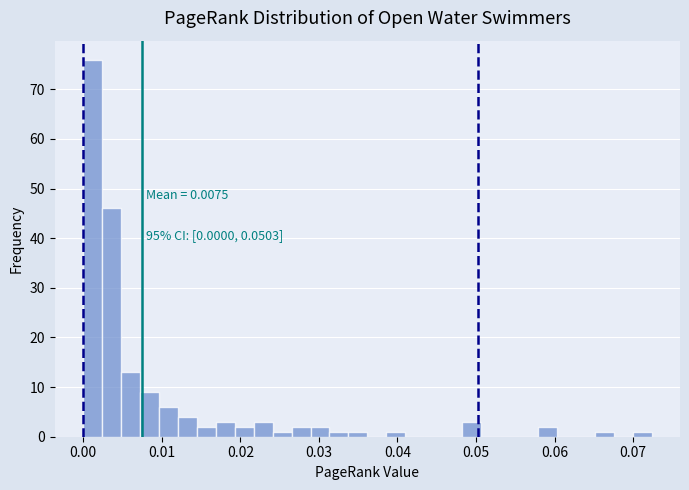

Around what value on the x-axis is the tallest bar? Give the approximate position of its centre, as read against the axis.

0.001